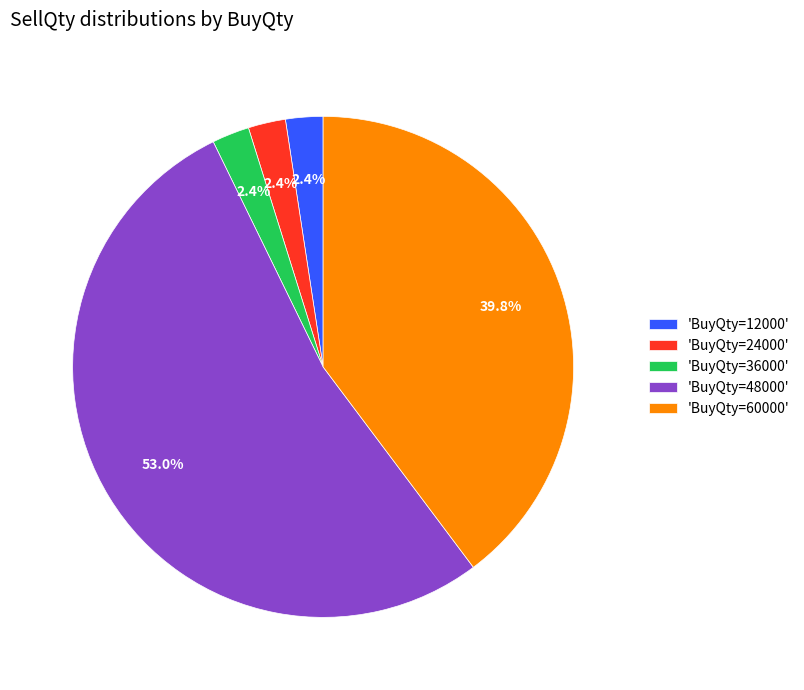

To the nearest percent, what is the average slice percentage?

20%